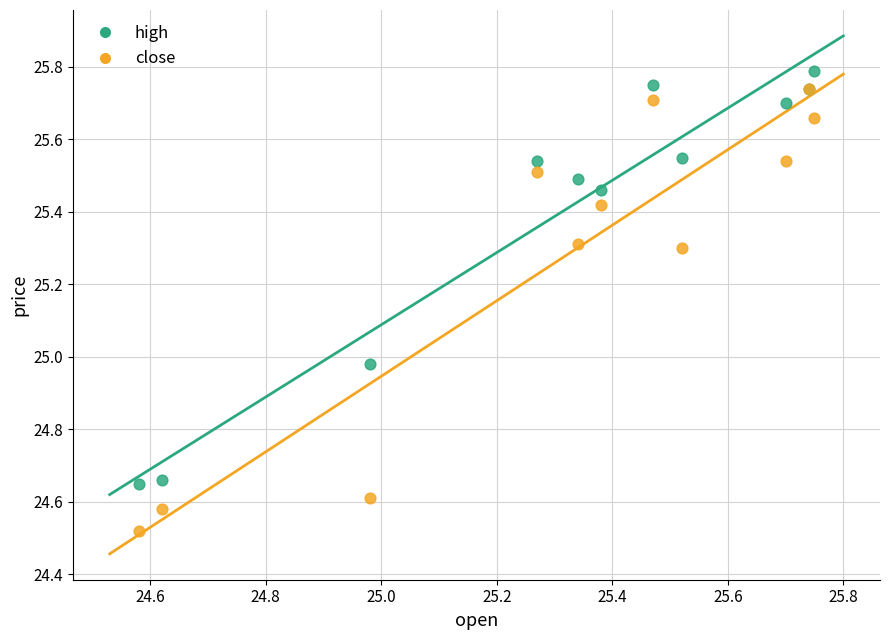

Which series contains the highest Y value?

high